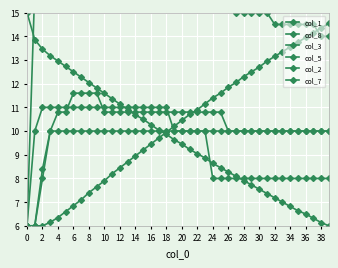

Is the value of col_5 at 33 greater than the value of col_2 at 28?

No